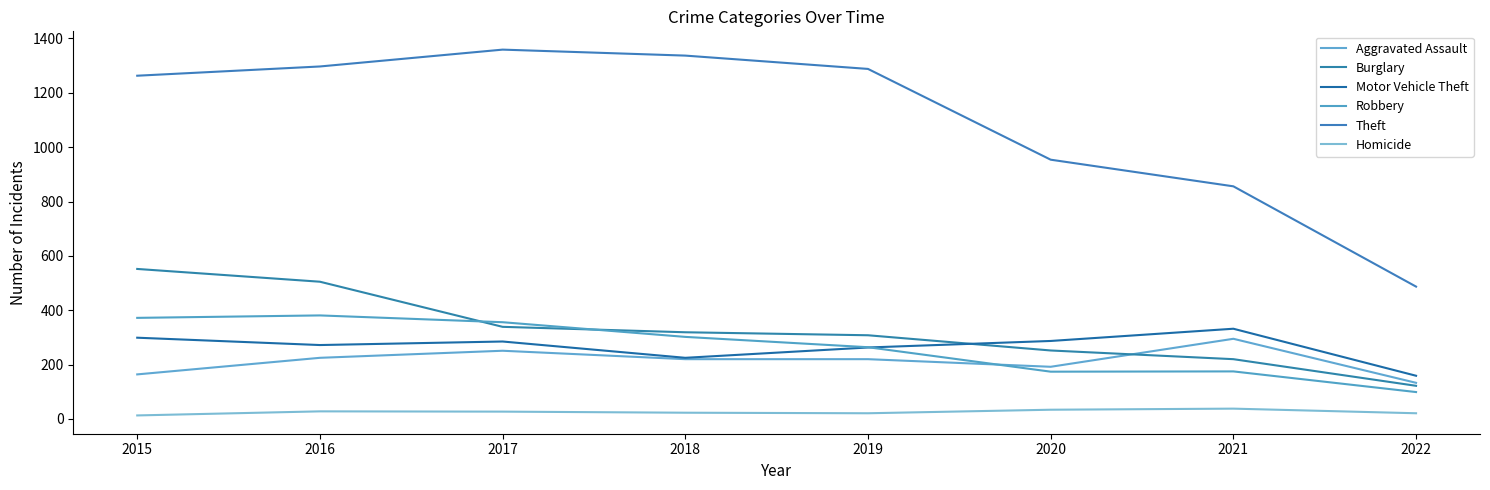

What is the total value across all series at 2017?

2617